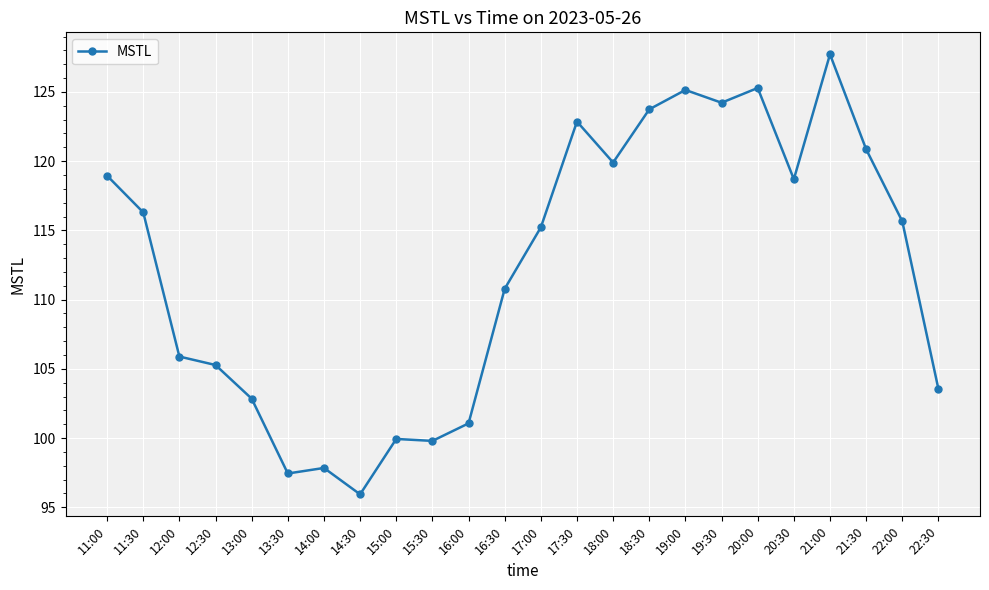

How many data points are less than 115?

11